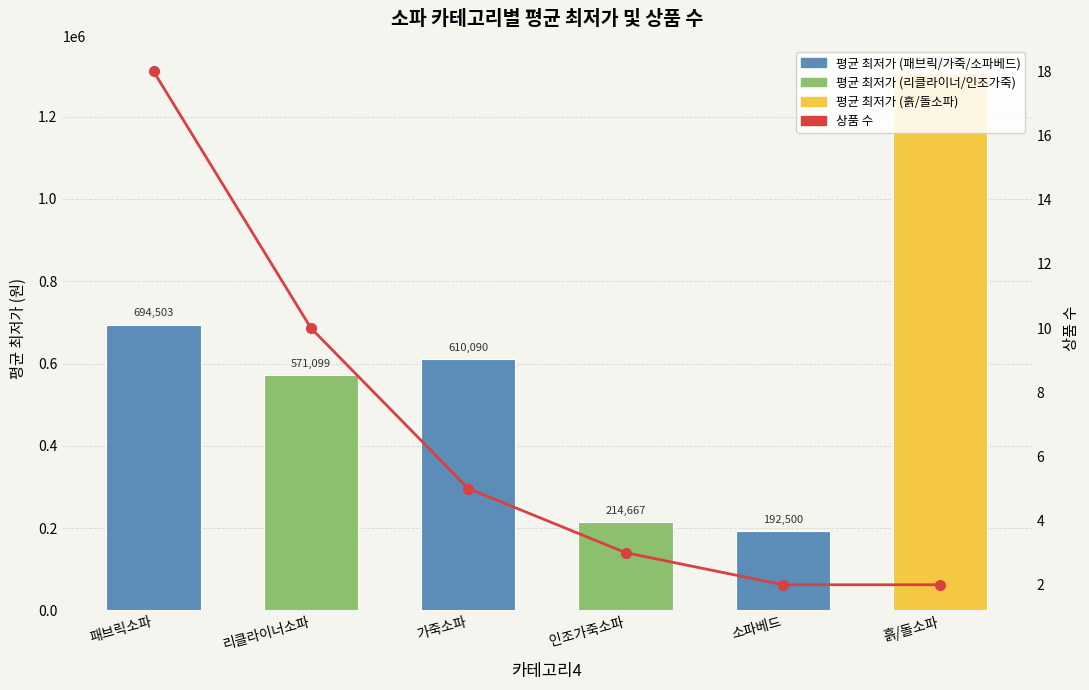

What is the total value across all series at 패브릭소파?

694521